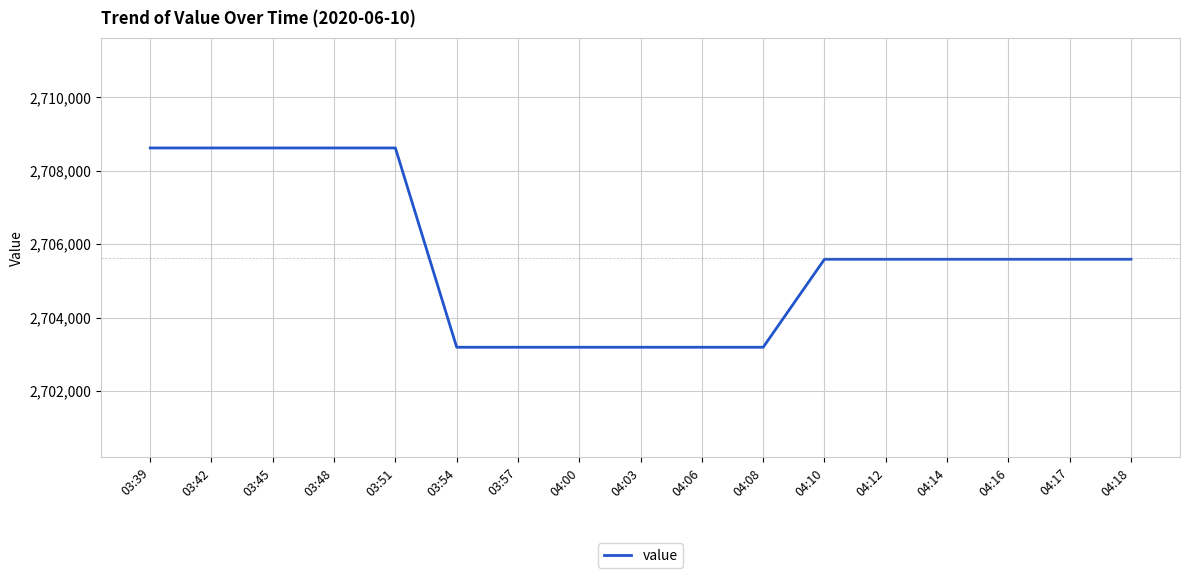

How many lines are shown in the chart?

1